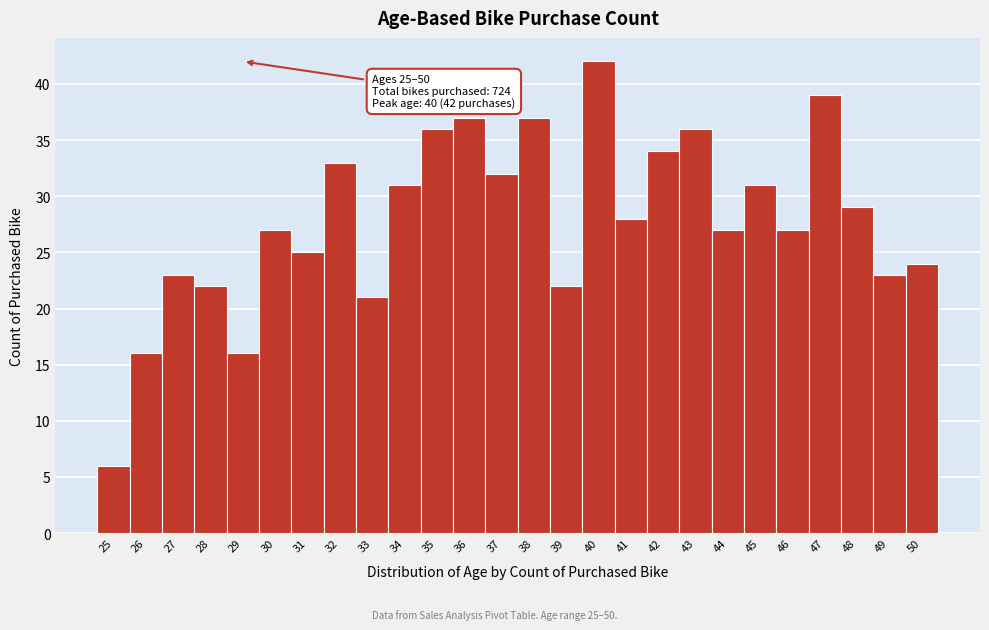

Over which range of the x-axis is the bar tallest?

39.5 to 40.5